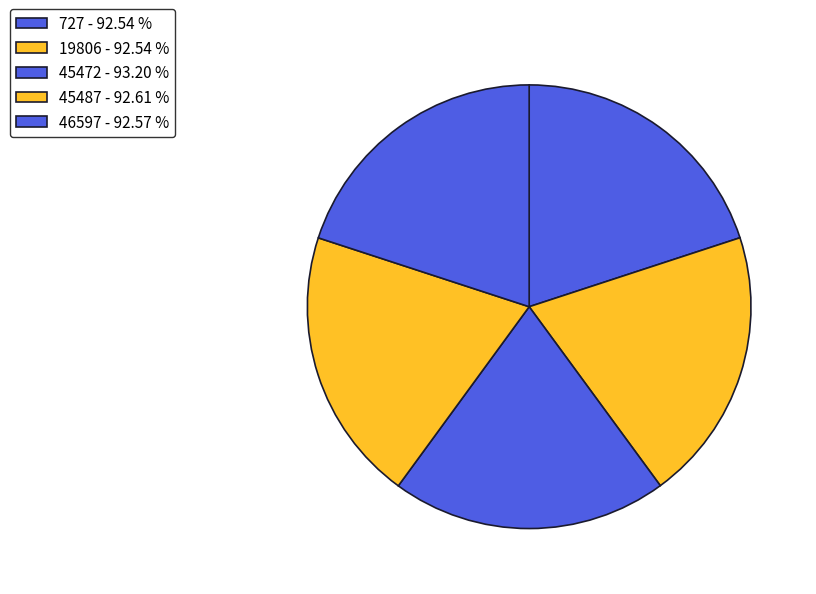

Count the number of slices in the pie.

5